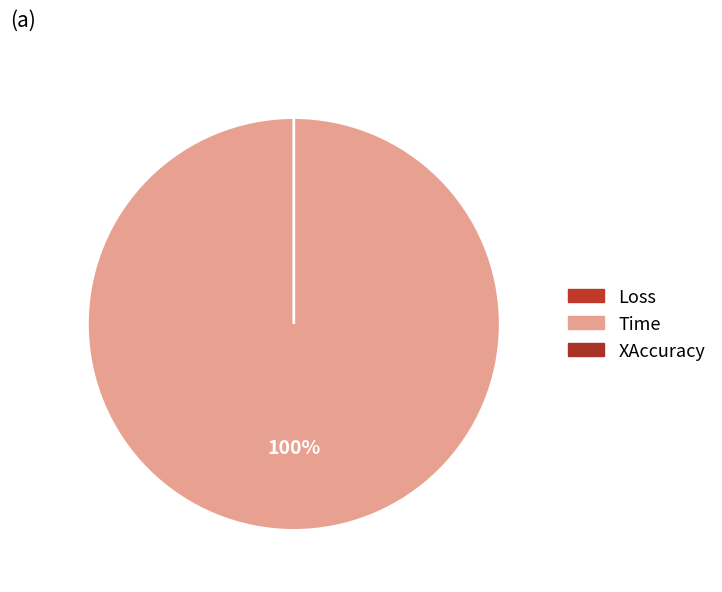

Which category has the smallest portion of the pie?

XAccuracy